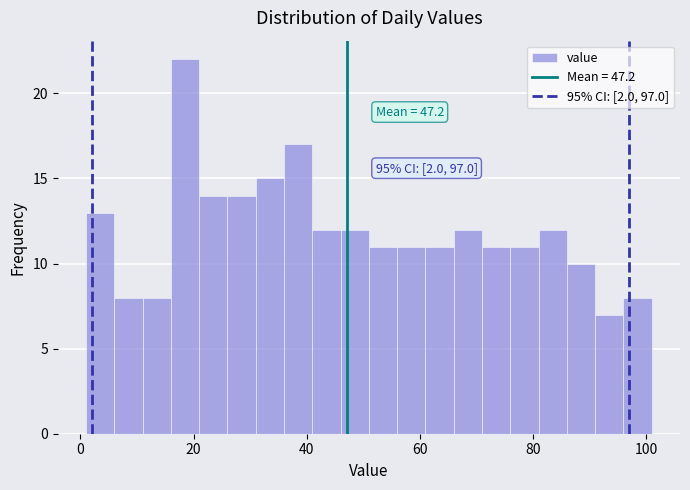

Around what value on the x-axis is the tallest bar? Give the approximate position of its centre, as read against the axis.

18